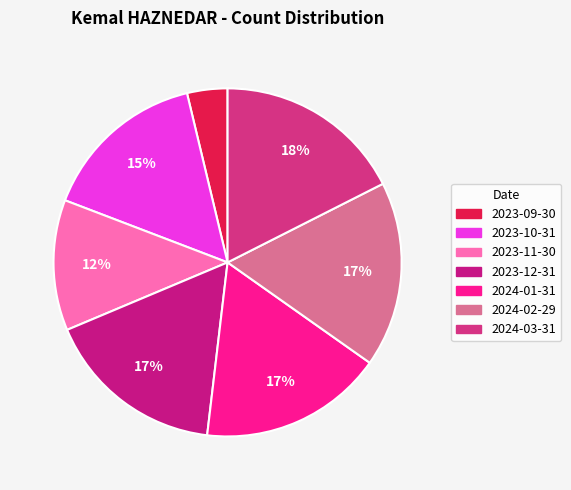

How many segments does this pie chart have?

7